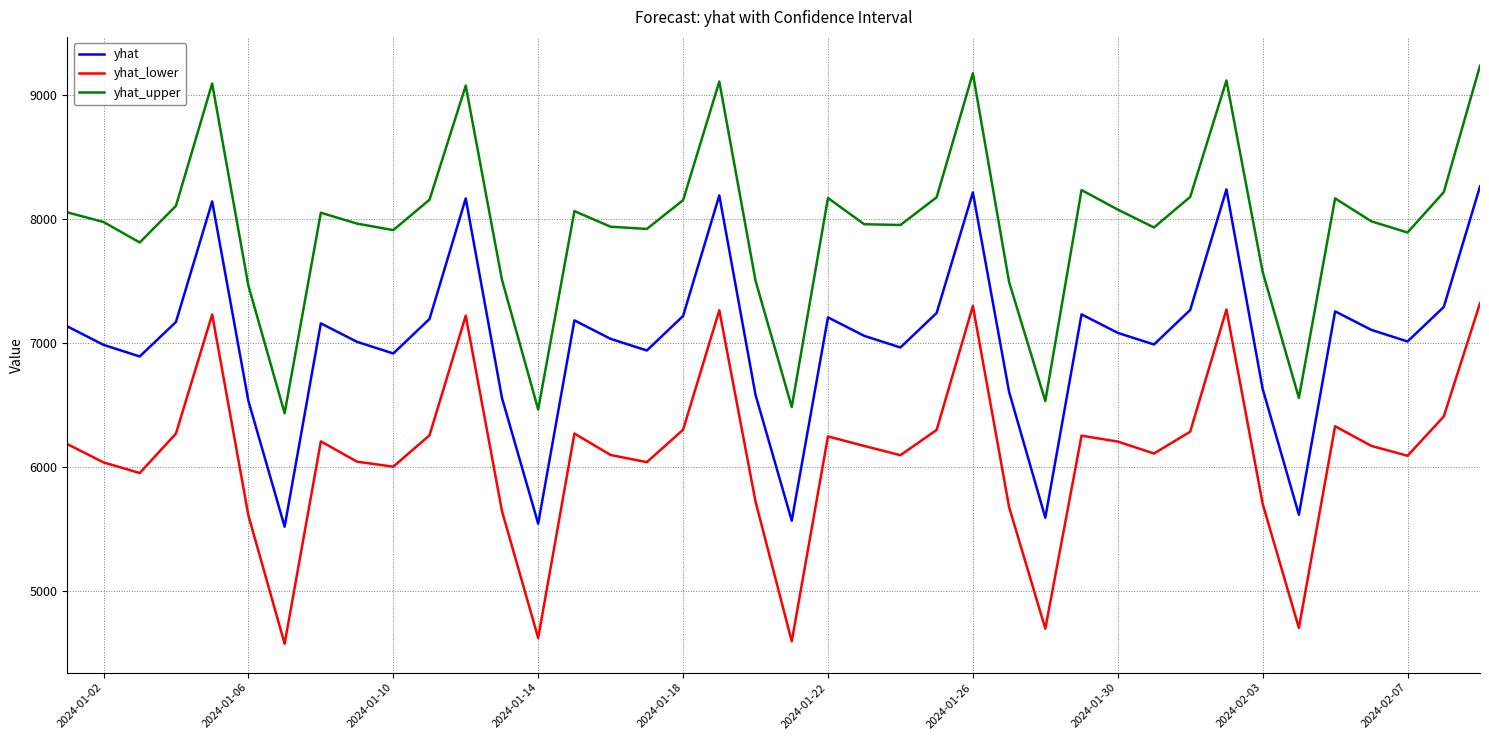

List the series in order of their overall mean, highest first.

yhat_upper, yhat, yhat_lower